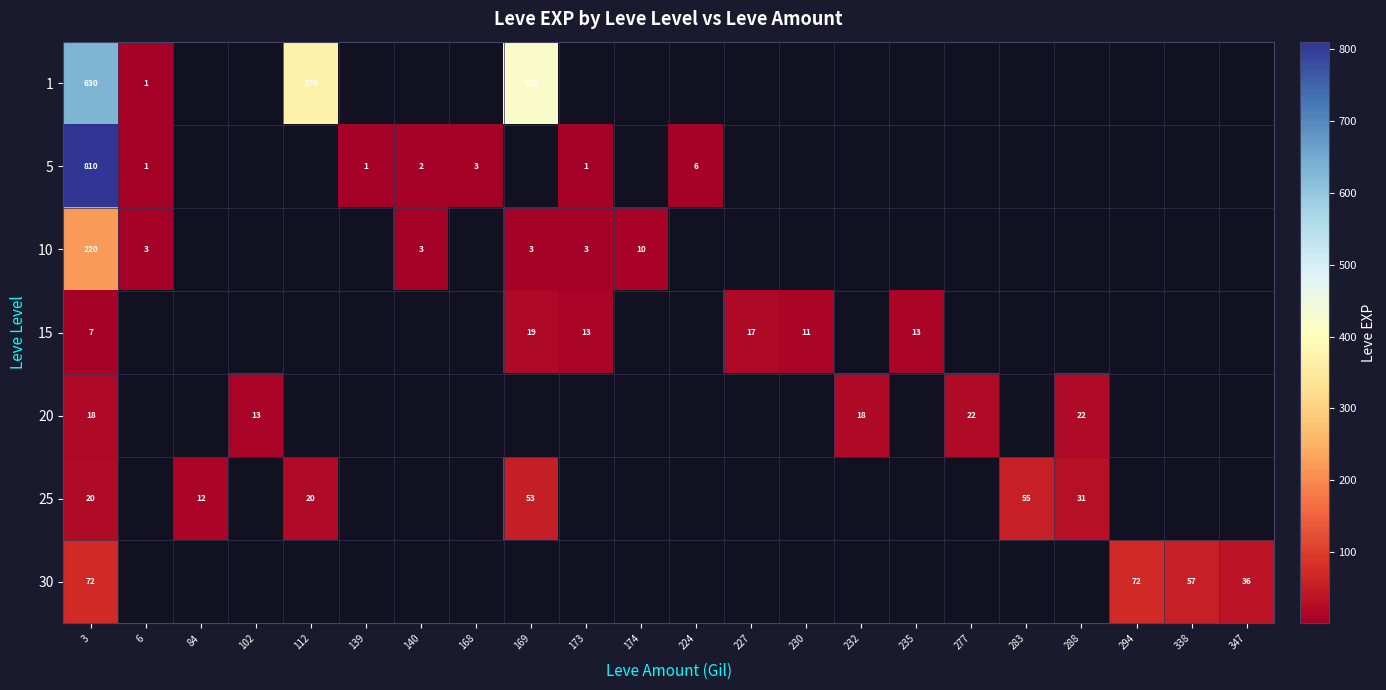

The 15 series shows 11 at 169. True or false?

False